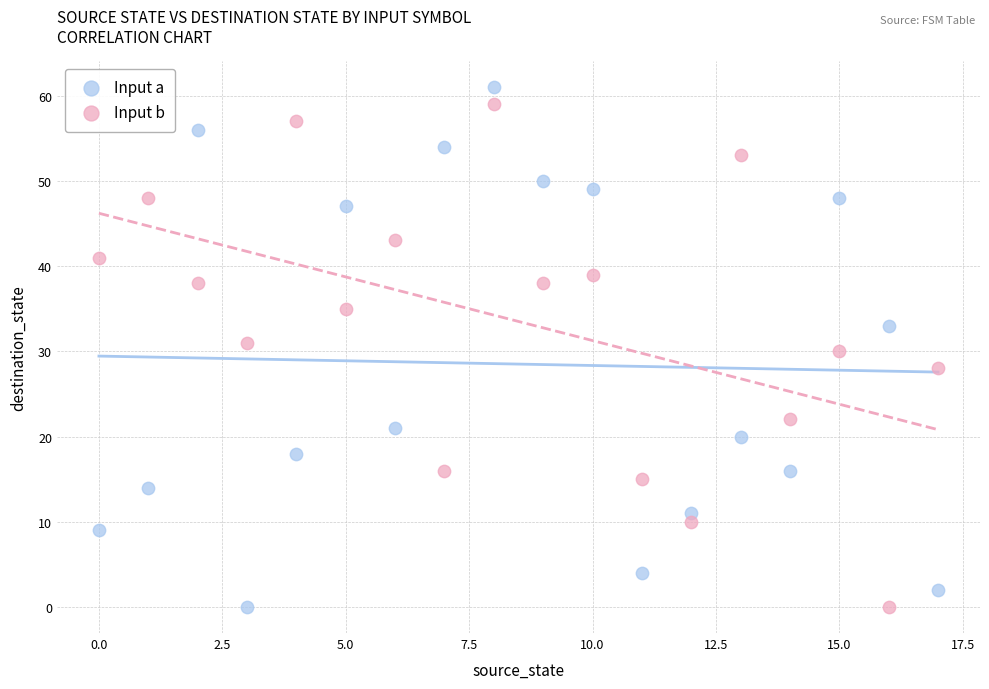

What are all the series names shown in the legend?

Input a, Input b